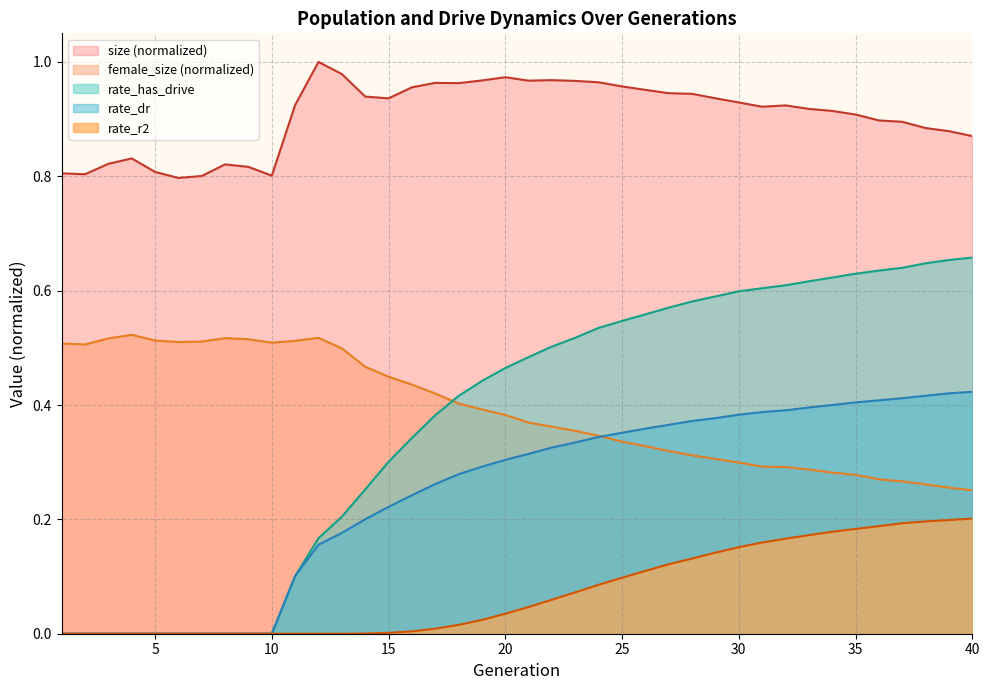

True or false: rate_dr and rate_has_drive cross at least once.

False